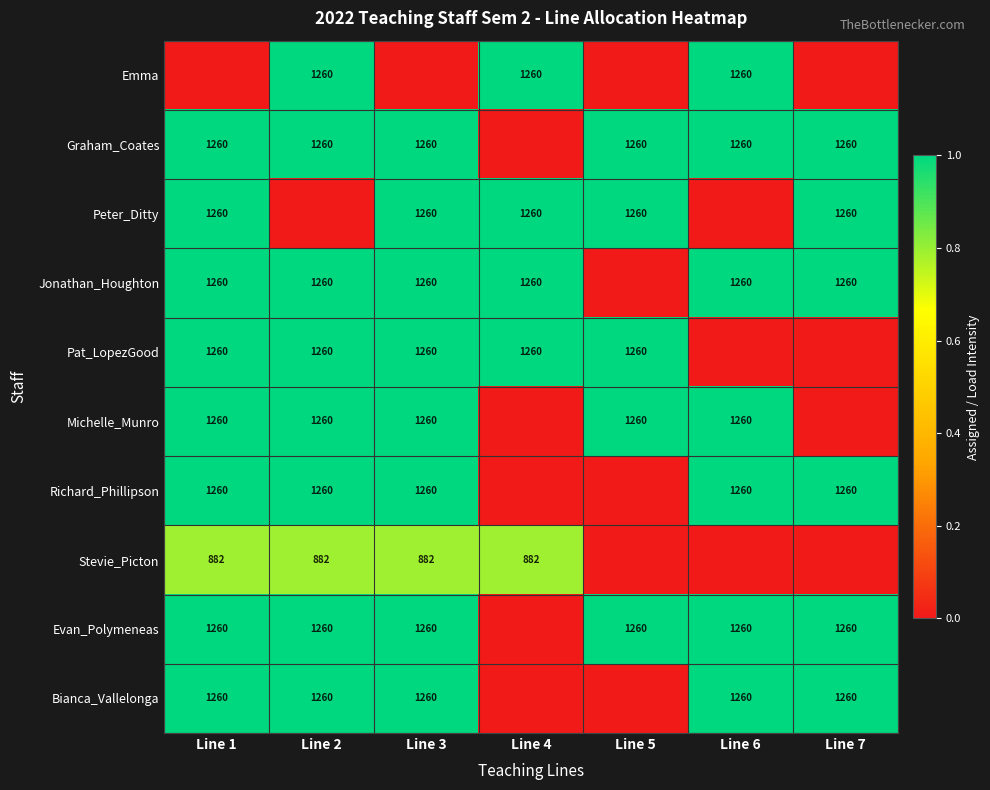

What is the total value across all series at Line 2?

8.8